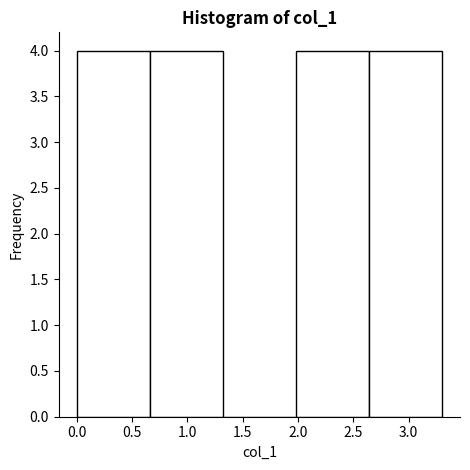

How tall is the bar that spans 1.98 to 2.64 on the x-axis? Neither the bar edges nor the heights are printed on the chart, so give them approximately, as read against the axes.

4